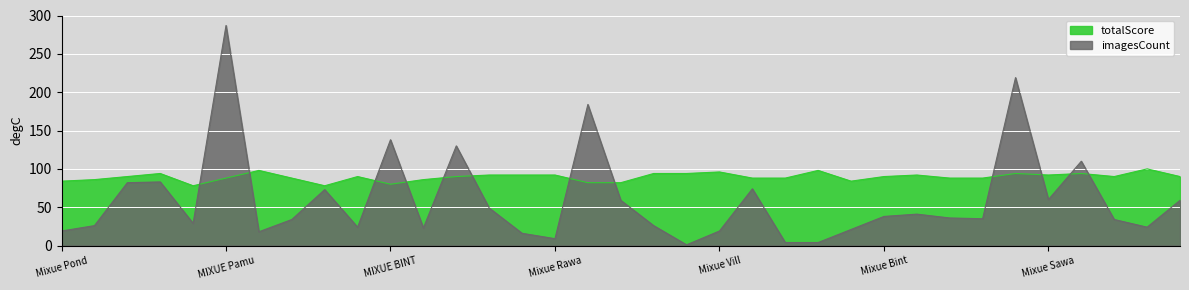

True or false: totalScore has more than 1 points higher than both neighbors.

True